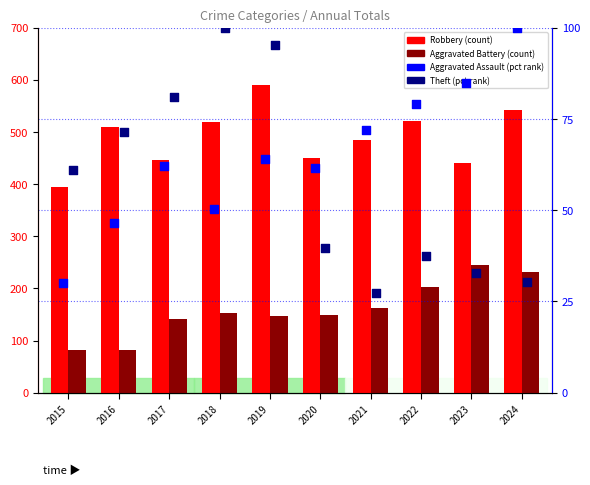

Which series has the largest total across all categories?

Robbery